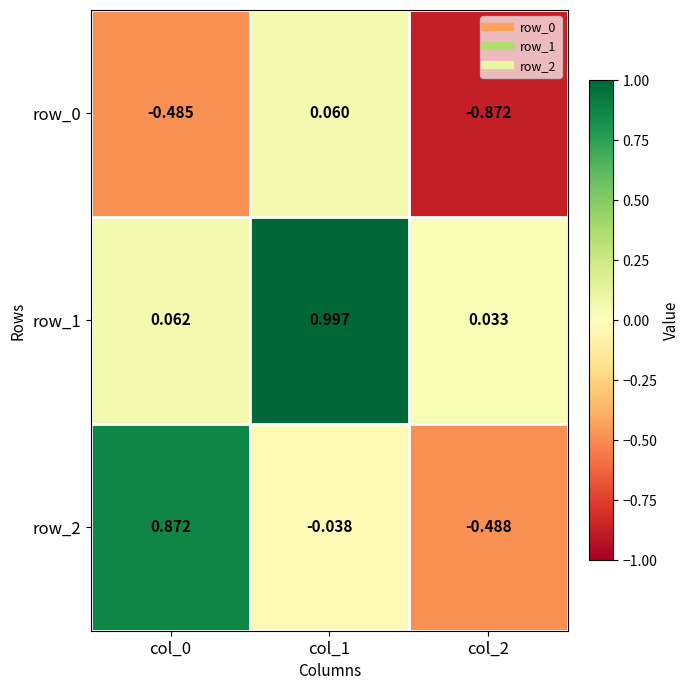

How many values in row_0 are above zero?

1